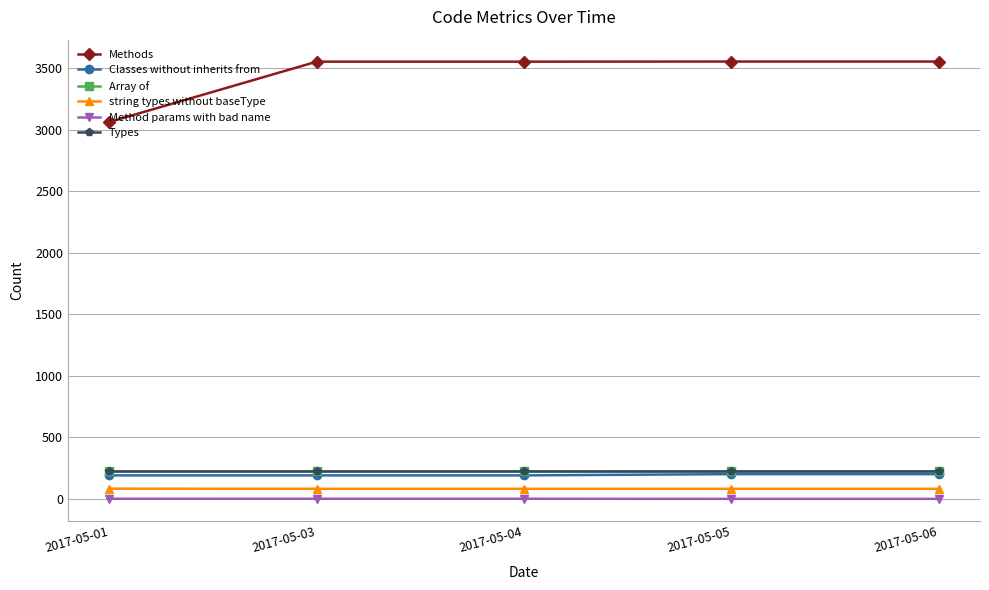

What is the difference between the second highest and minimum values in the Classes without inherits from series?

10